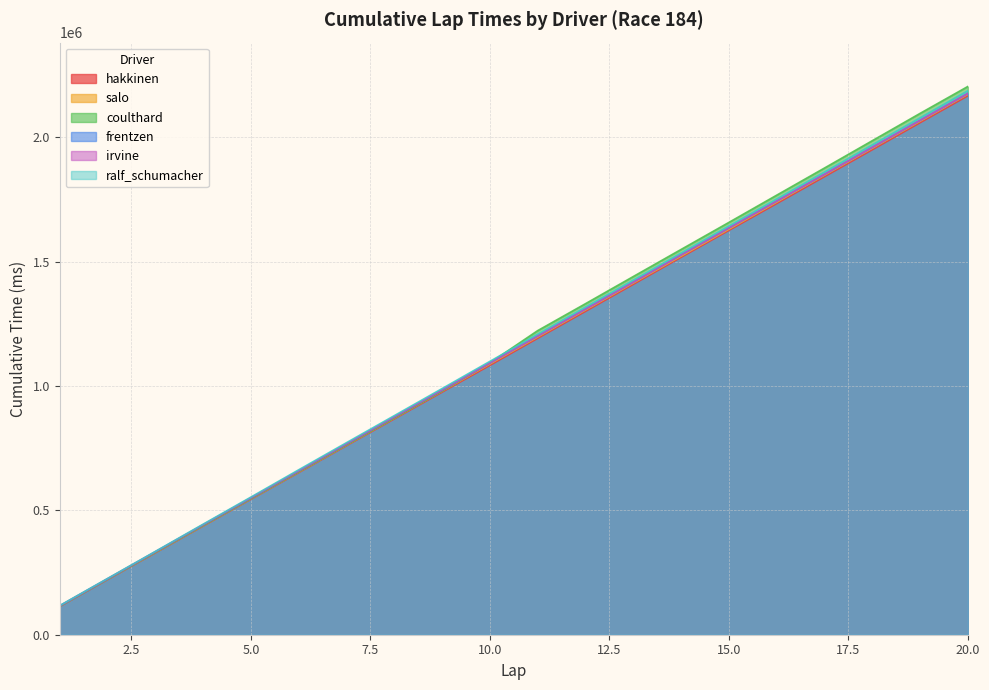

Which series changed the most between 5 and 8?

ralf_schumacher